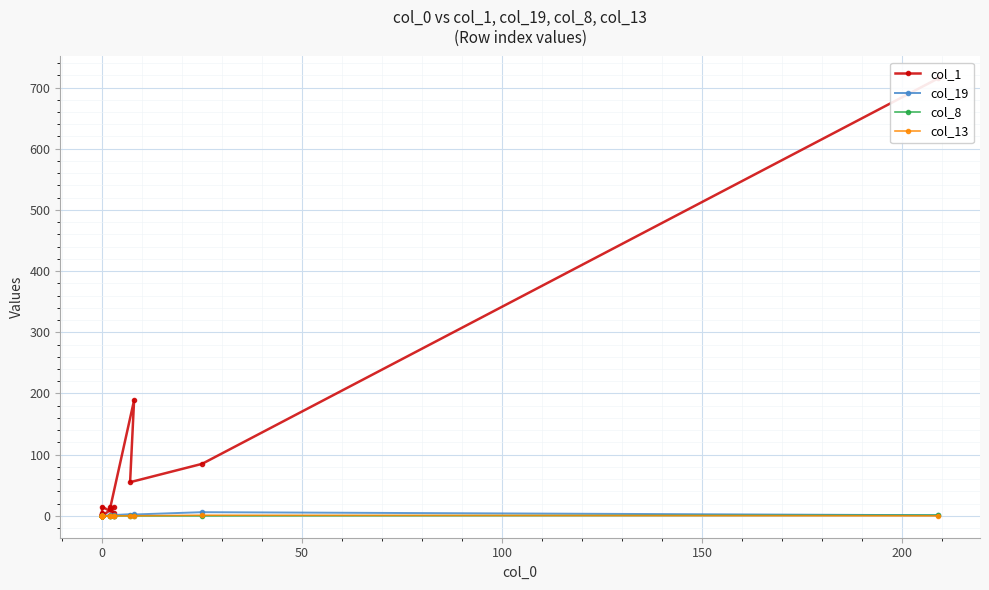

What position from the right is 8?

12